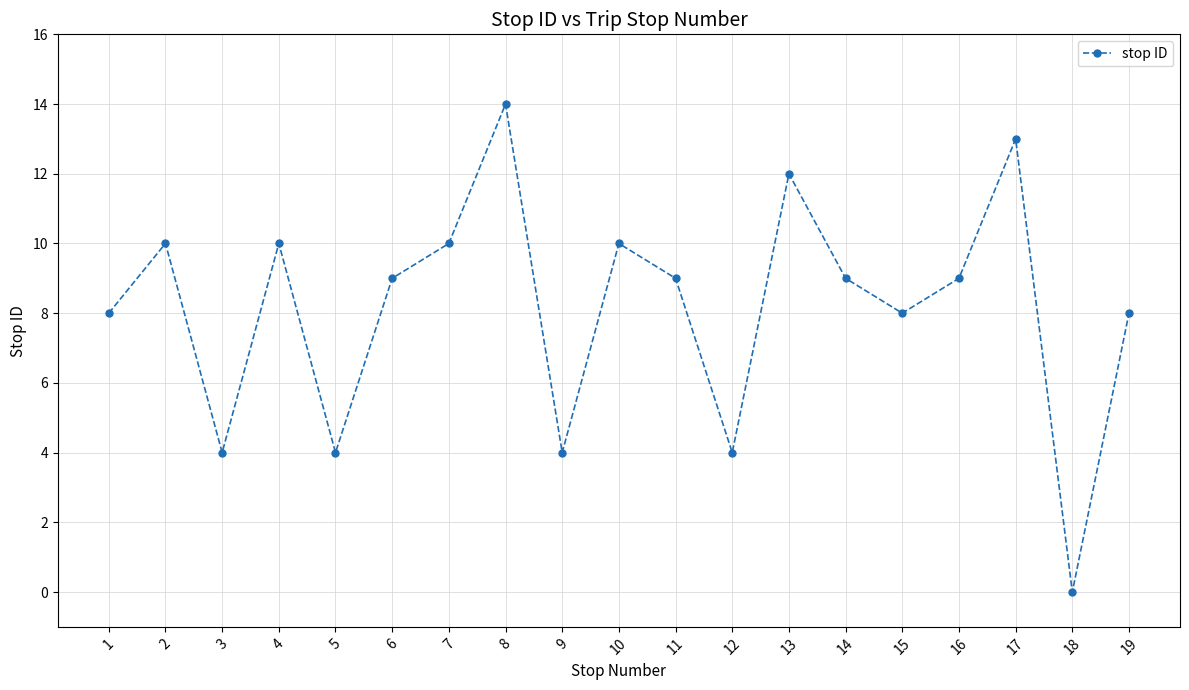

Does the chart display data point markers on the line(s)?

Yes